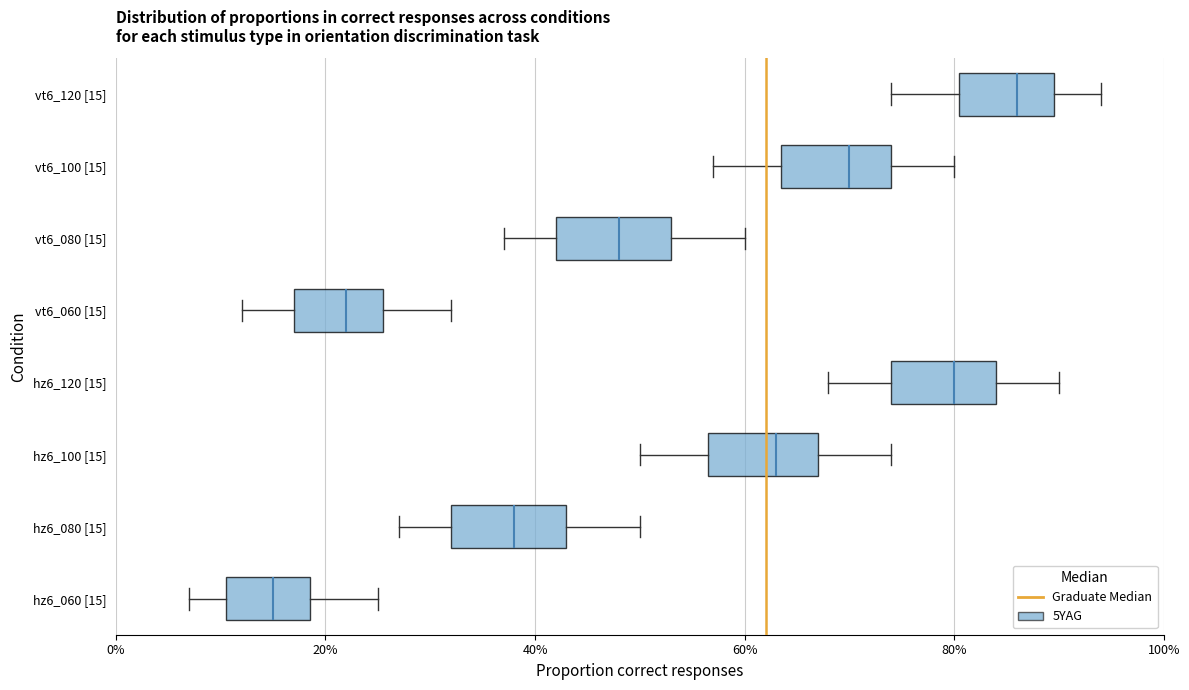

Where does the right whisker of the box for hz6_120 [15] end on the x-axis? The values are not printed on the chart, so give them approximately, as read against the axis.

90